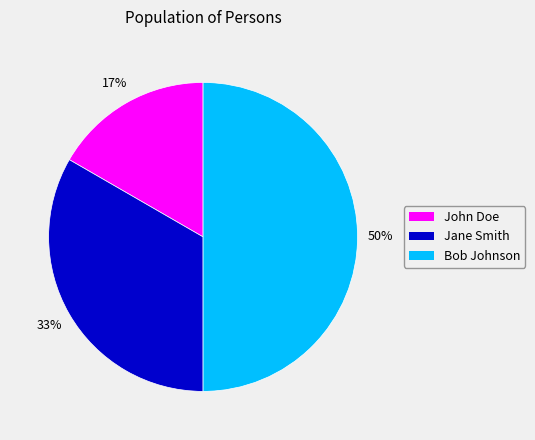

Between Jane Smith and Bob Johnson, which is larger?

Bob Johnson